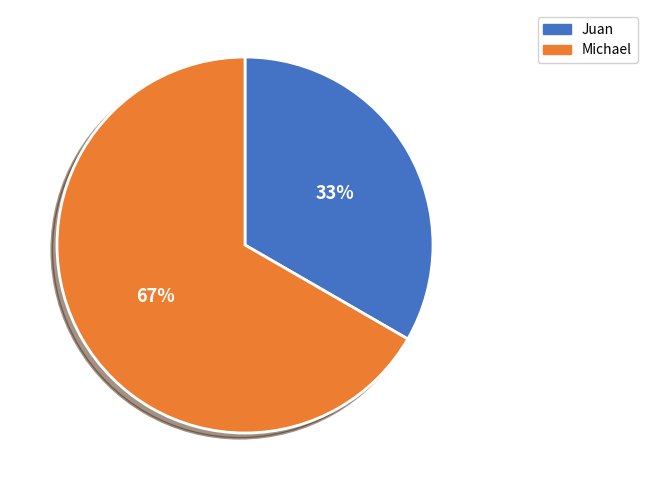

True or false: Juan accounts for 48% of the total.

False